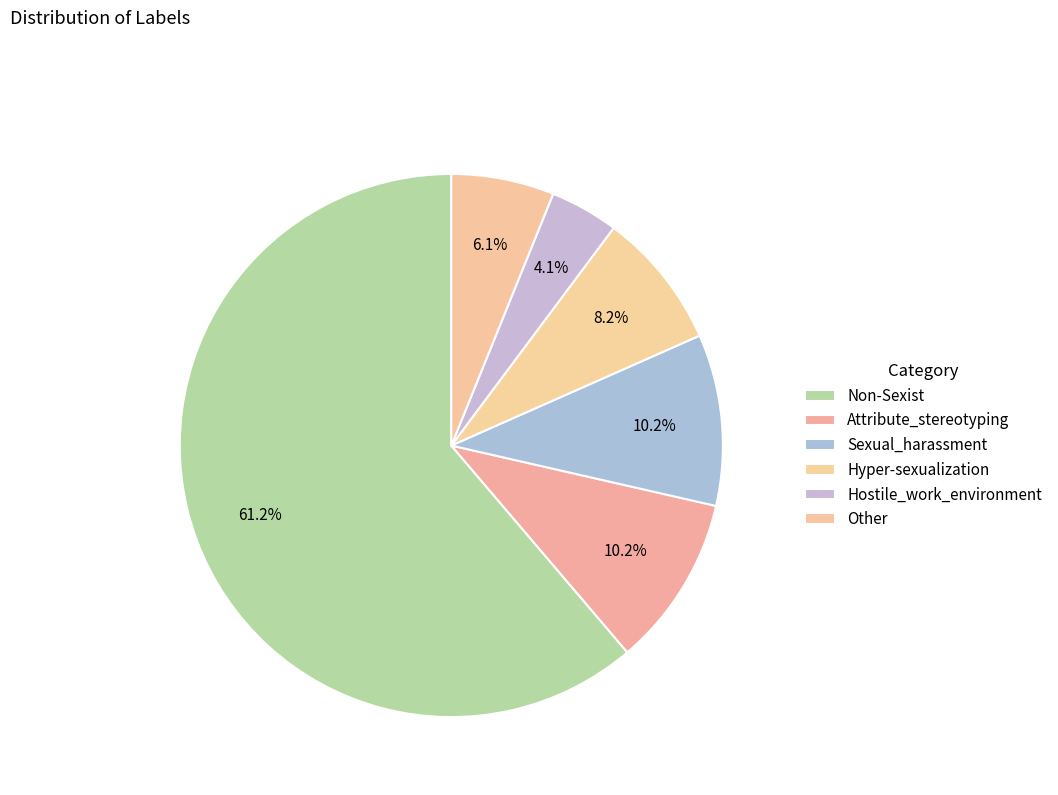

How many segments does this pie chart have?

6